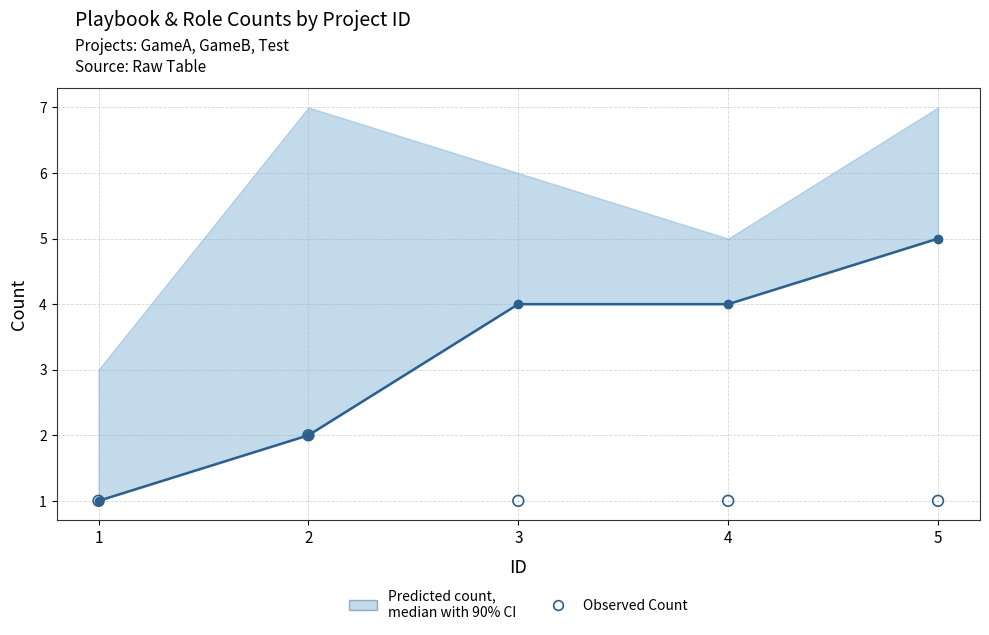

What are all the series names shown in the legend?

Predicted count,
median with 90% CI, Observed Count